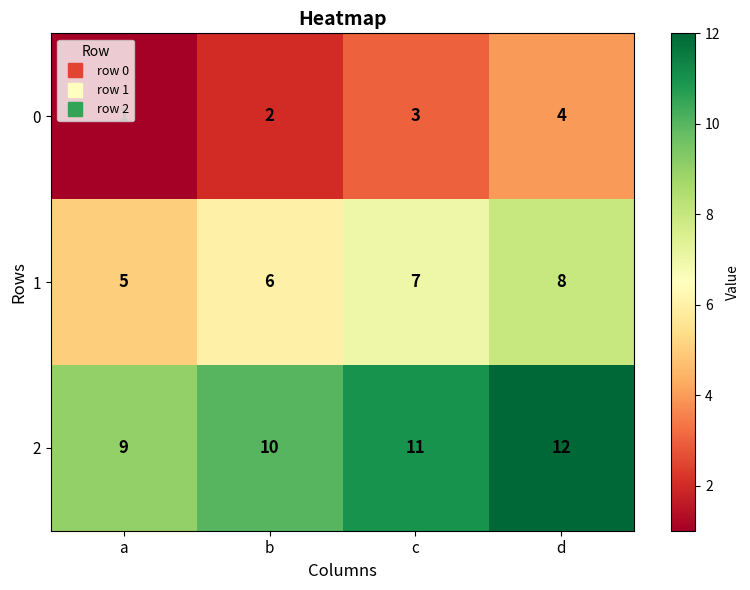

Which series has the largest total across all categories?

2